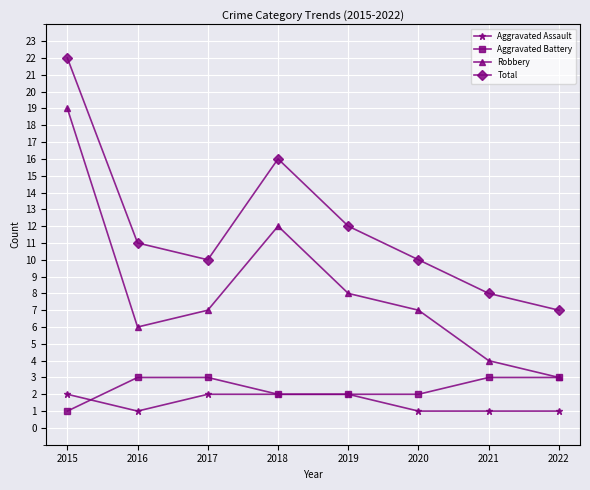

Is it true that Total equals 15 at 2020?

False